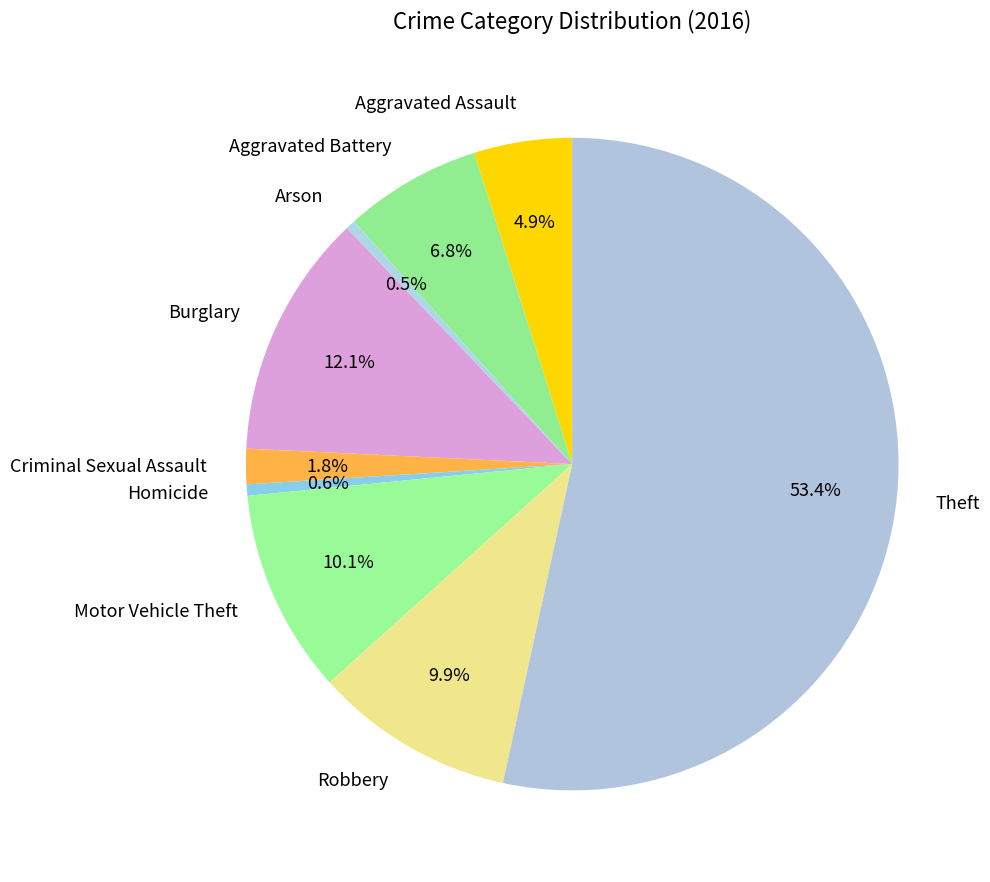

To the nearest percent, what is the average slice percentage?

11%